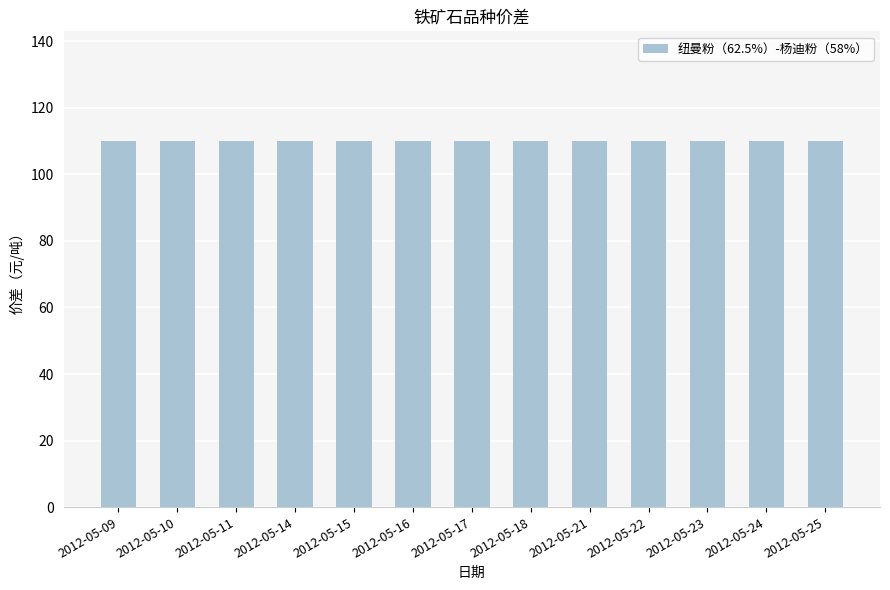

True or false: 卡拉加斯粉（65%）-杨迪粉（58%） has a value of 238 at 2012-05-10.

False